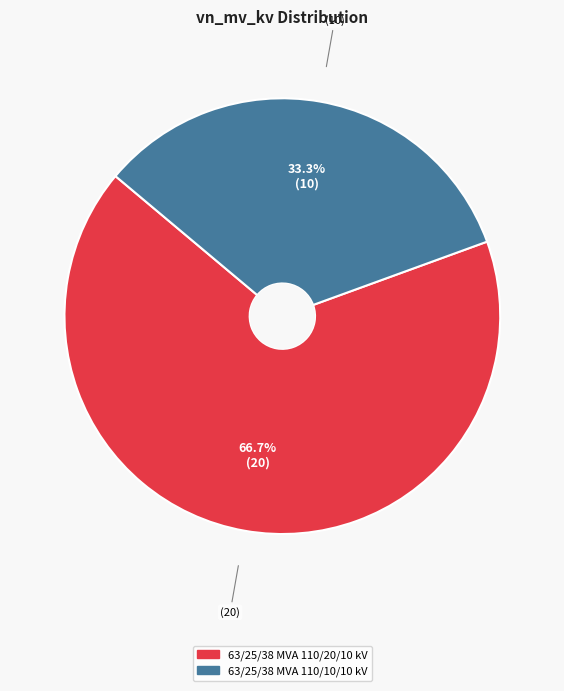

Is 63/25/38 MVA 110/20/10 kV the majority of the pie?

Yes